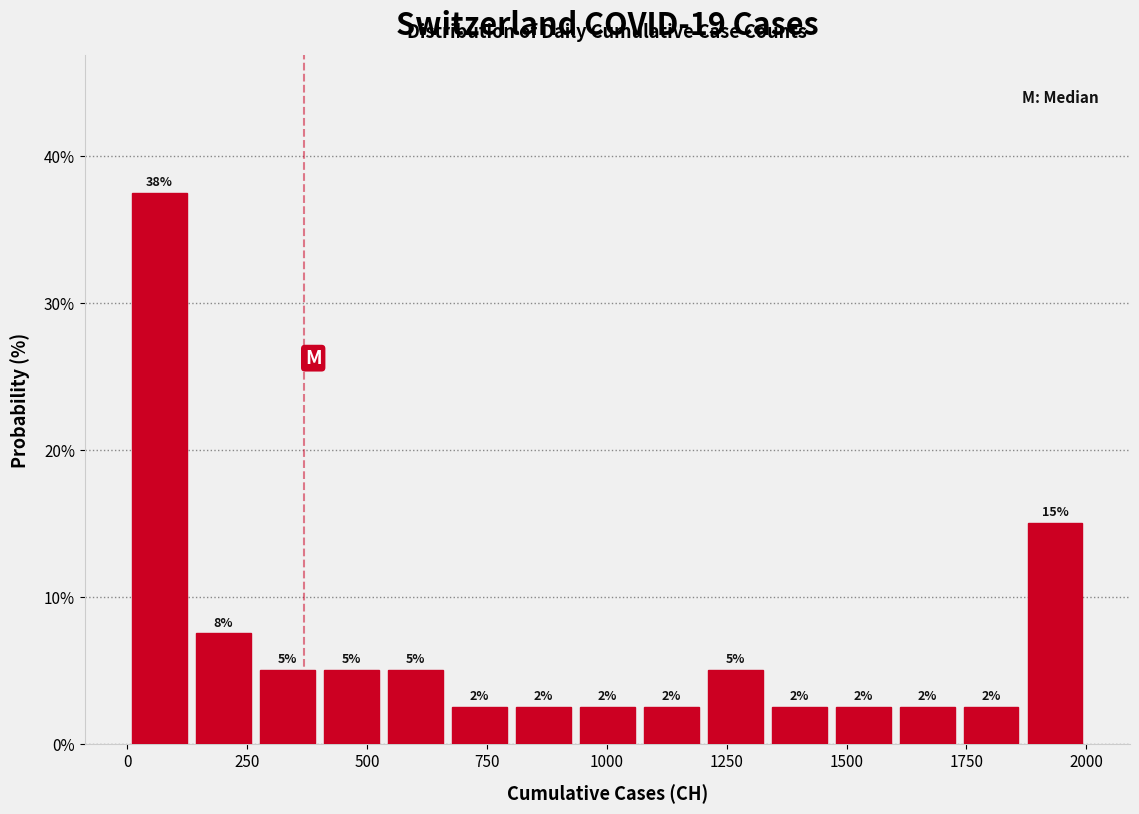

Read against the x-axis, roughly where is the centre of the tallest bar?

50